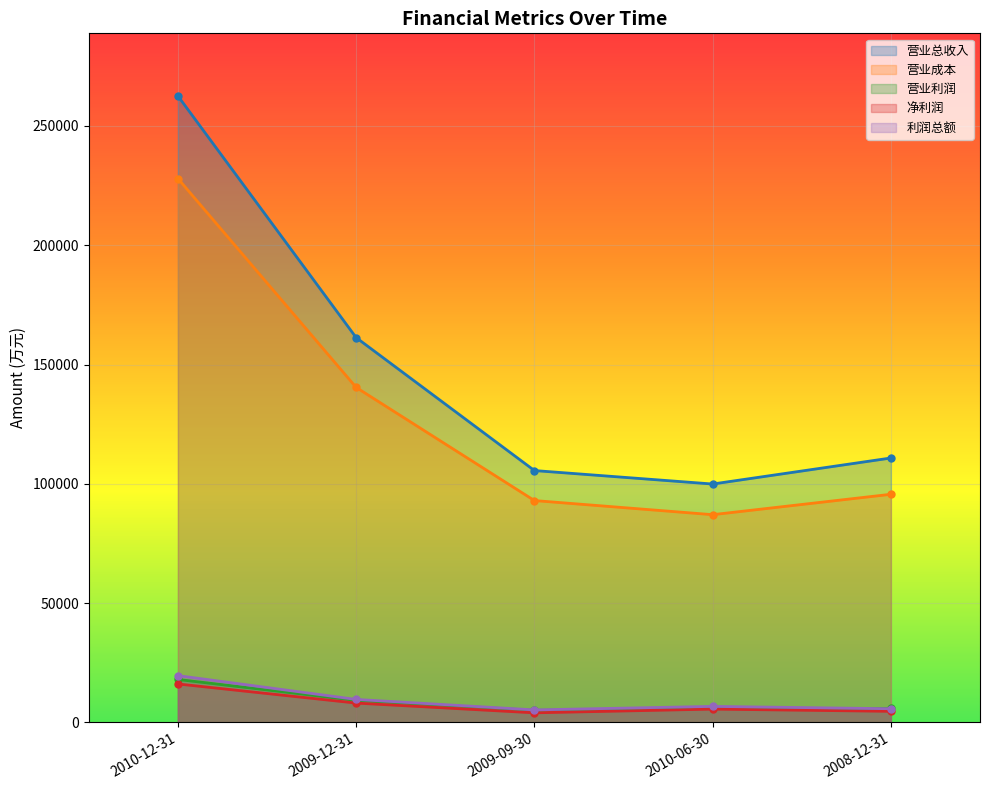

Between 2009-12-31 and 2010-06-30, which series saw the biggest shift?

营业总收入